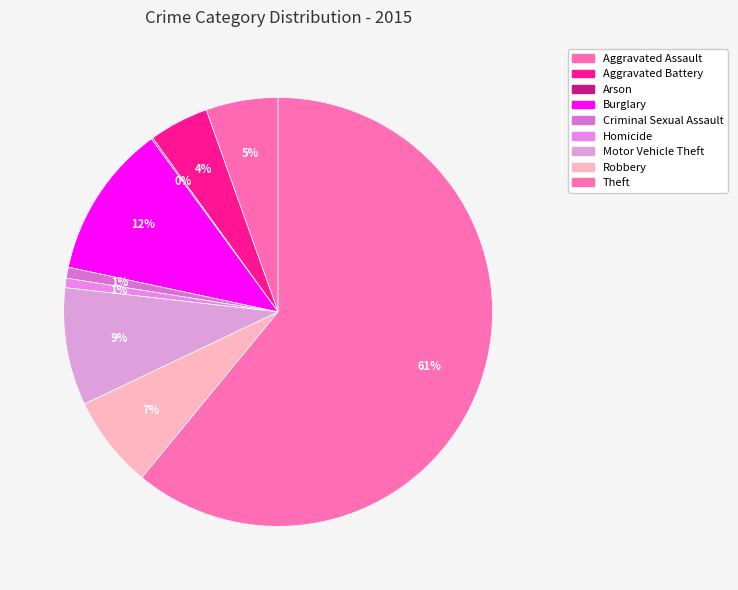

To the nearest percent, what portion does Homicide represent?

1%